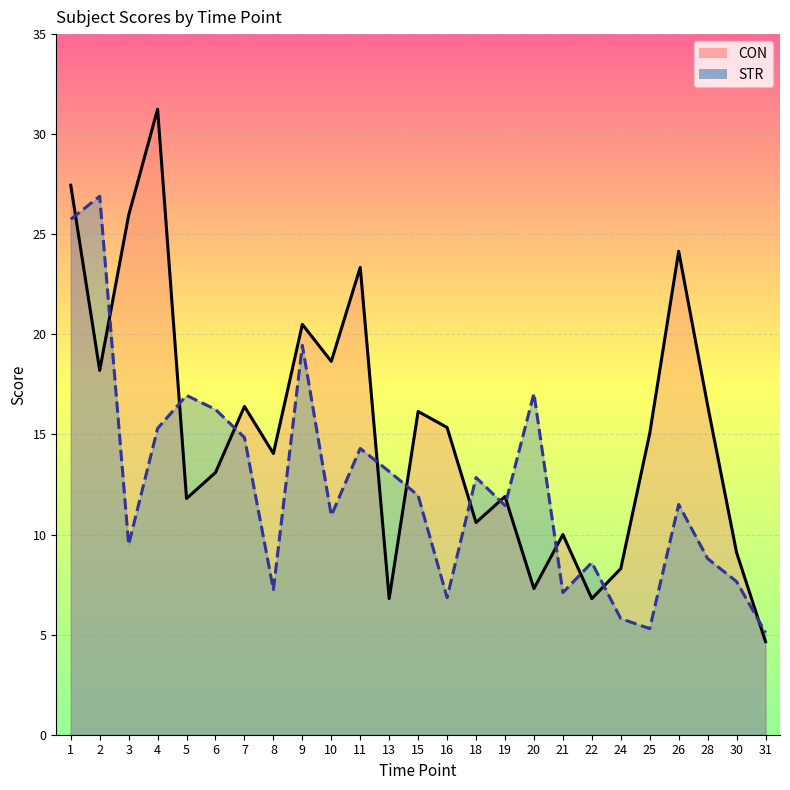

At which label is CON line closest to 17?

28